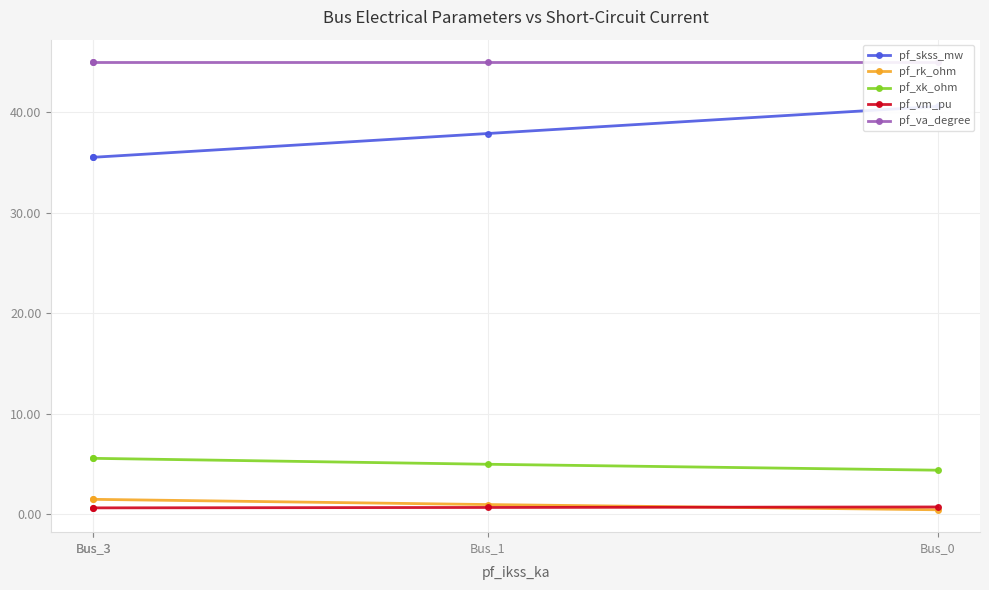

Is it true that pf_va_degree equals 45.0 at Bus_3?

True